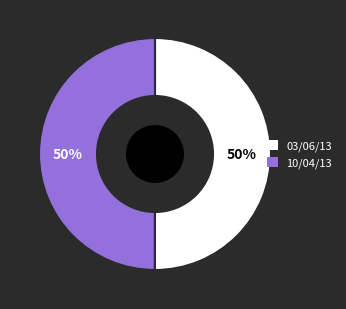

To the nearest percent, what portion does 10/04/13 represent?

50%